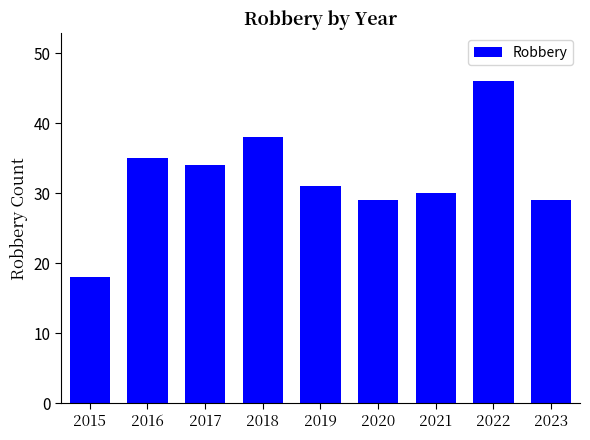

What is the difference between the values at 2022 and 2021?

16